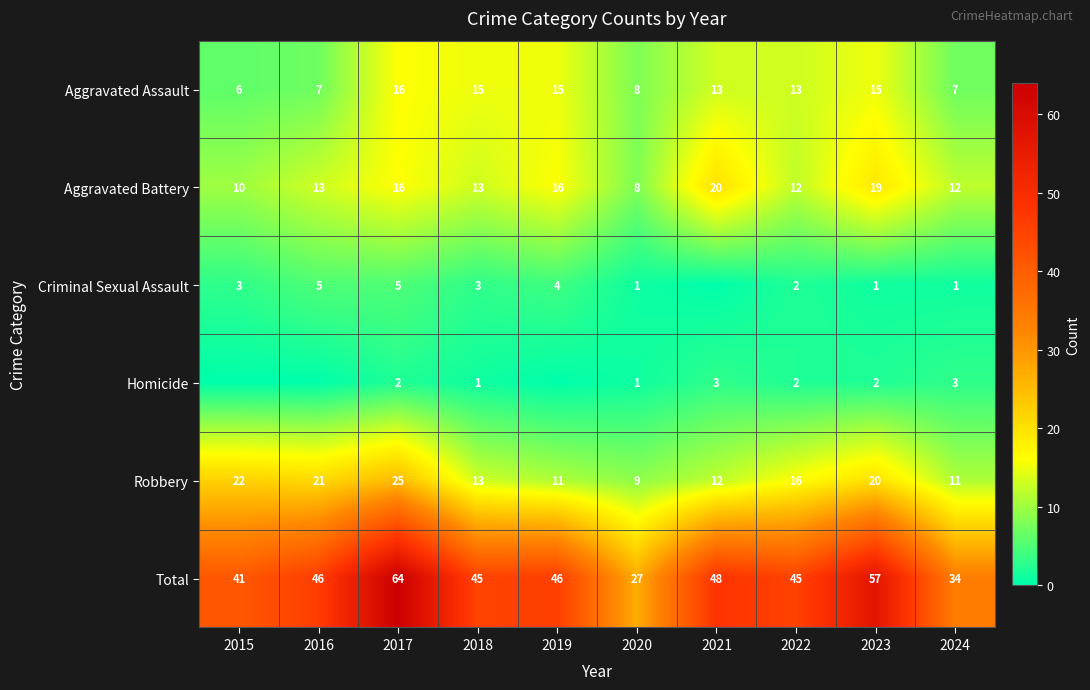

Rank the series at 2023 from highest to lowest value.

Total, Robbery, Aggravated Battery, Aggravated Assault, Homicide, Criminal Sexual Assault